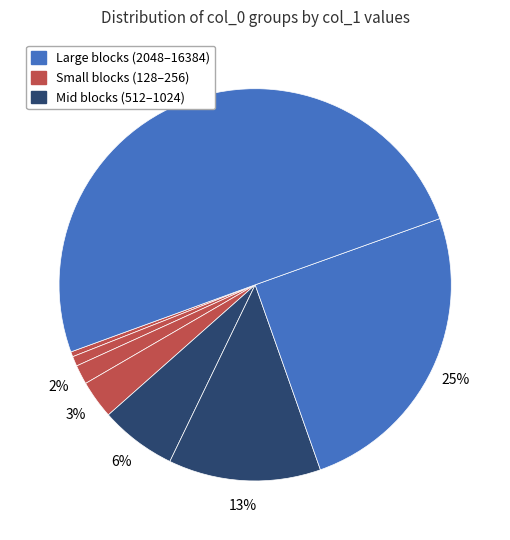

To the nearest percent, what is the average slice percentage?

12%